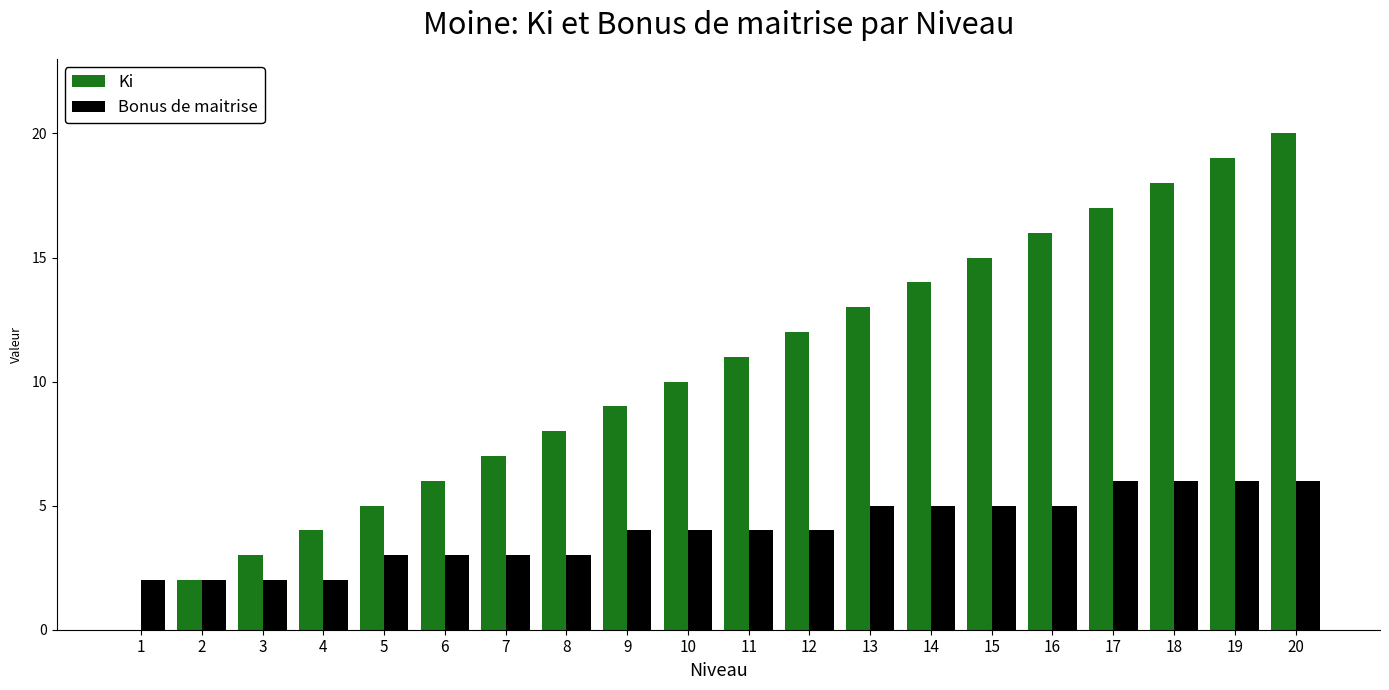

Between 12 and 15, which series saw the biggest shift?

Ki